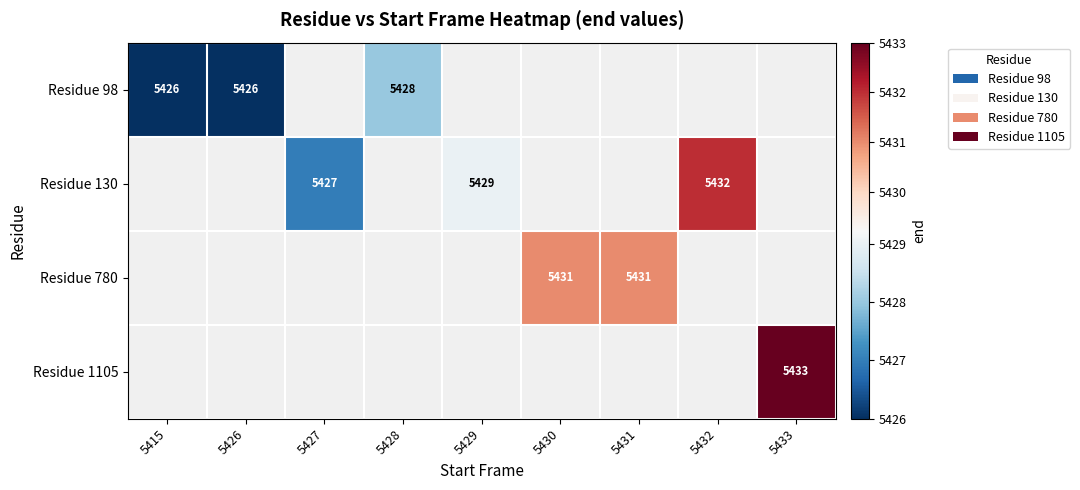

Is it true that Residue 130 equals 5432 at 5432?

True